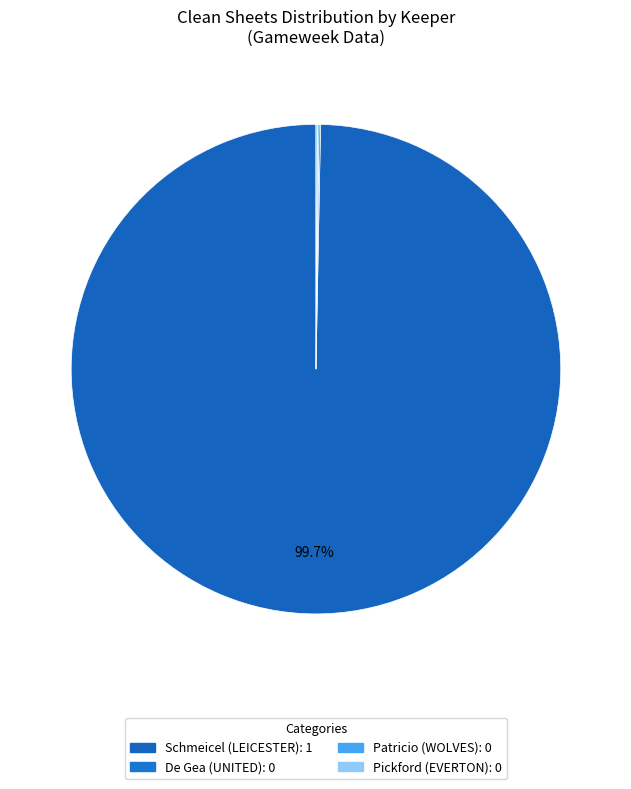

Does Patricio account for over 50% of the chart?

No